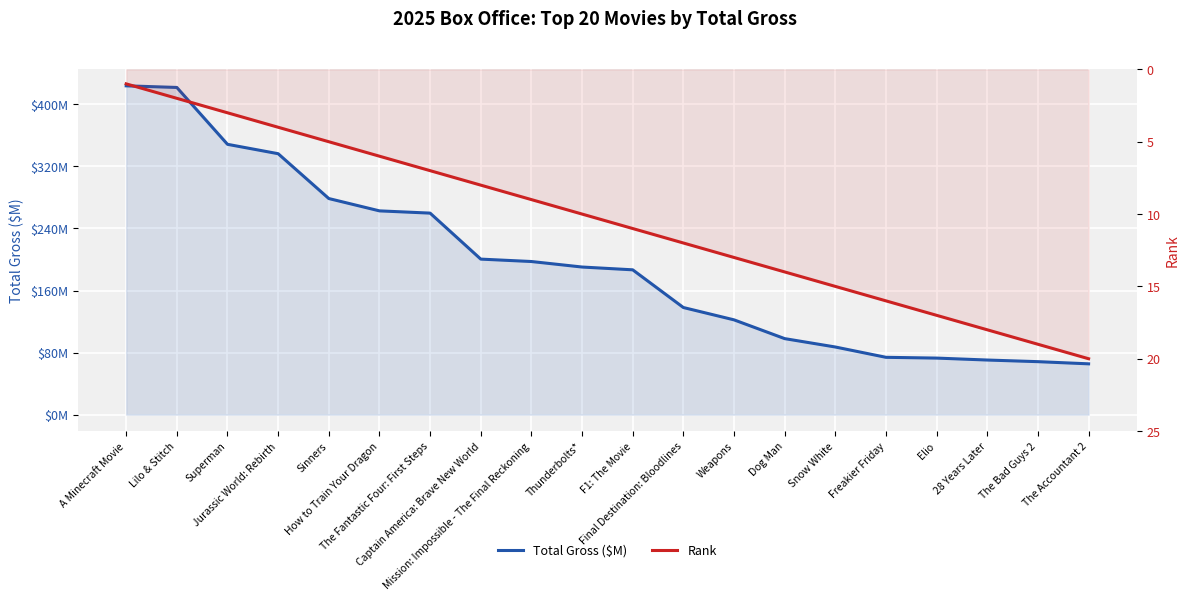

True or false: Total Gross ($M) and Rank intersect in this chart.

False